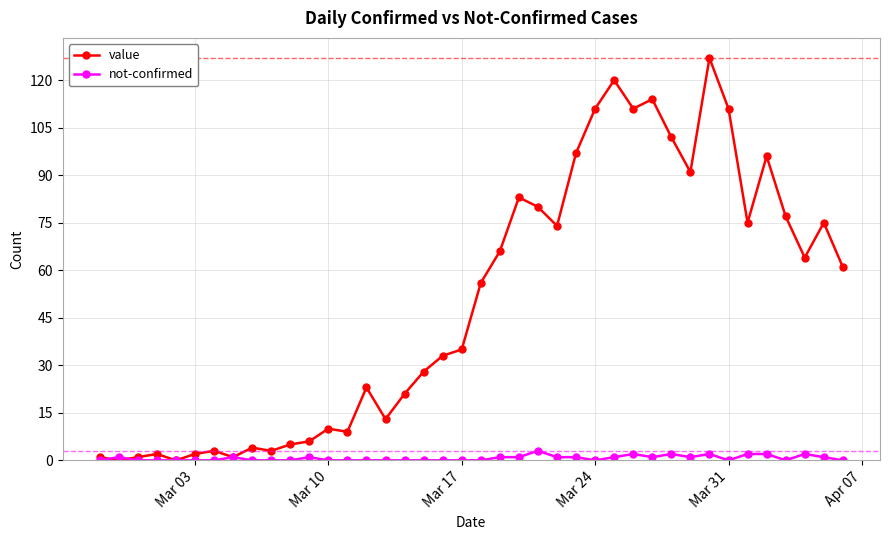

Which series has the widest spread of values?

value